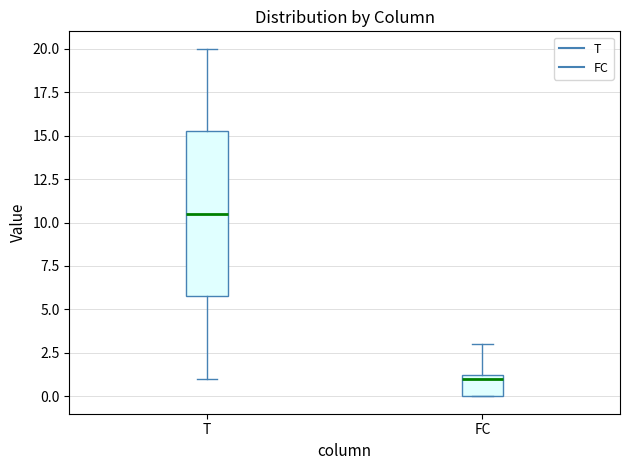

Reading left to right, transcribe this box plot: for each box, give where its median line is, the range the box spans, and where its two whiskers end, as read against the y-axis. The values are not printed on the chart, so give them approximately, as read against the axis.

T: median 10.5, box 6.0 to 15.5, whiskers 1.0 to 20.0
FC: median 1.0, box 0.0 to 1.5, whiskers 0.0 to 3.0